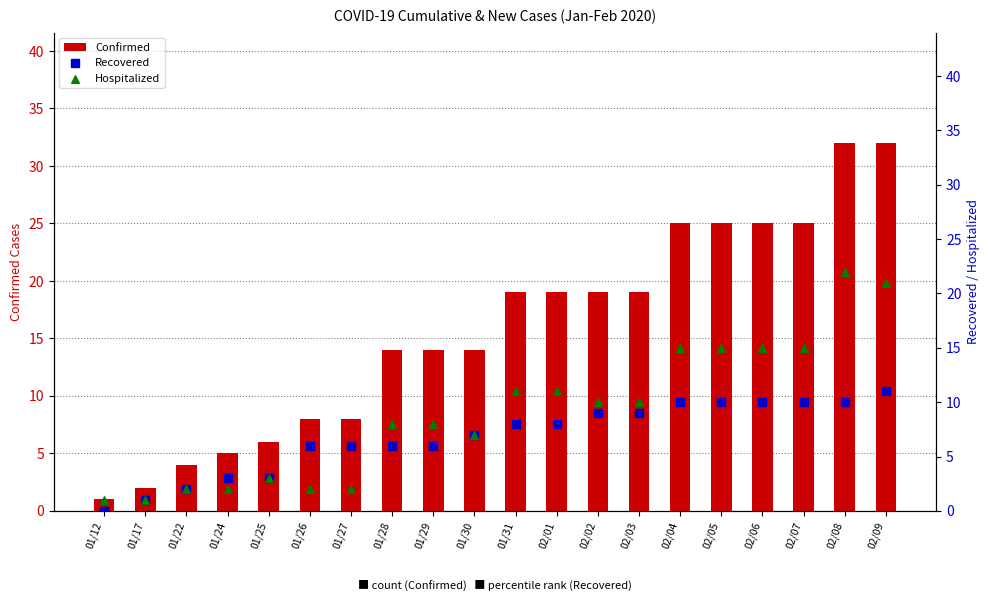

Which series has the largest total across all categories?

Confirmed